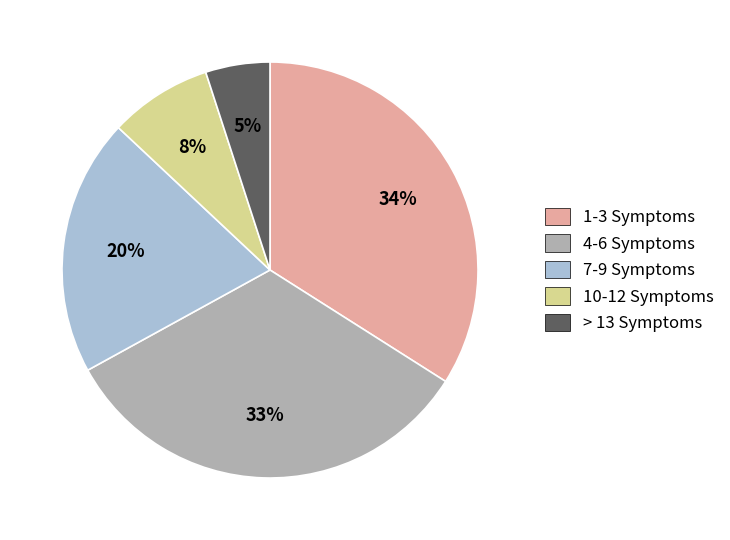

Is there a majority slice in this chart?

No